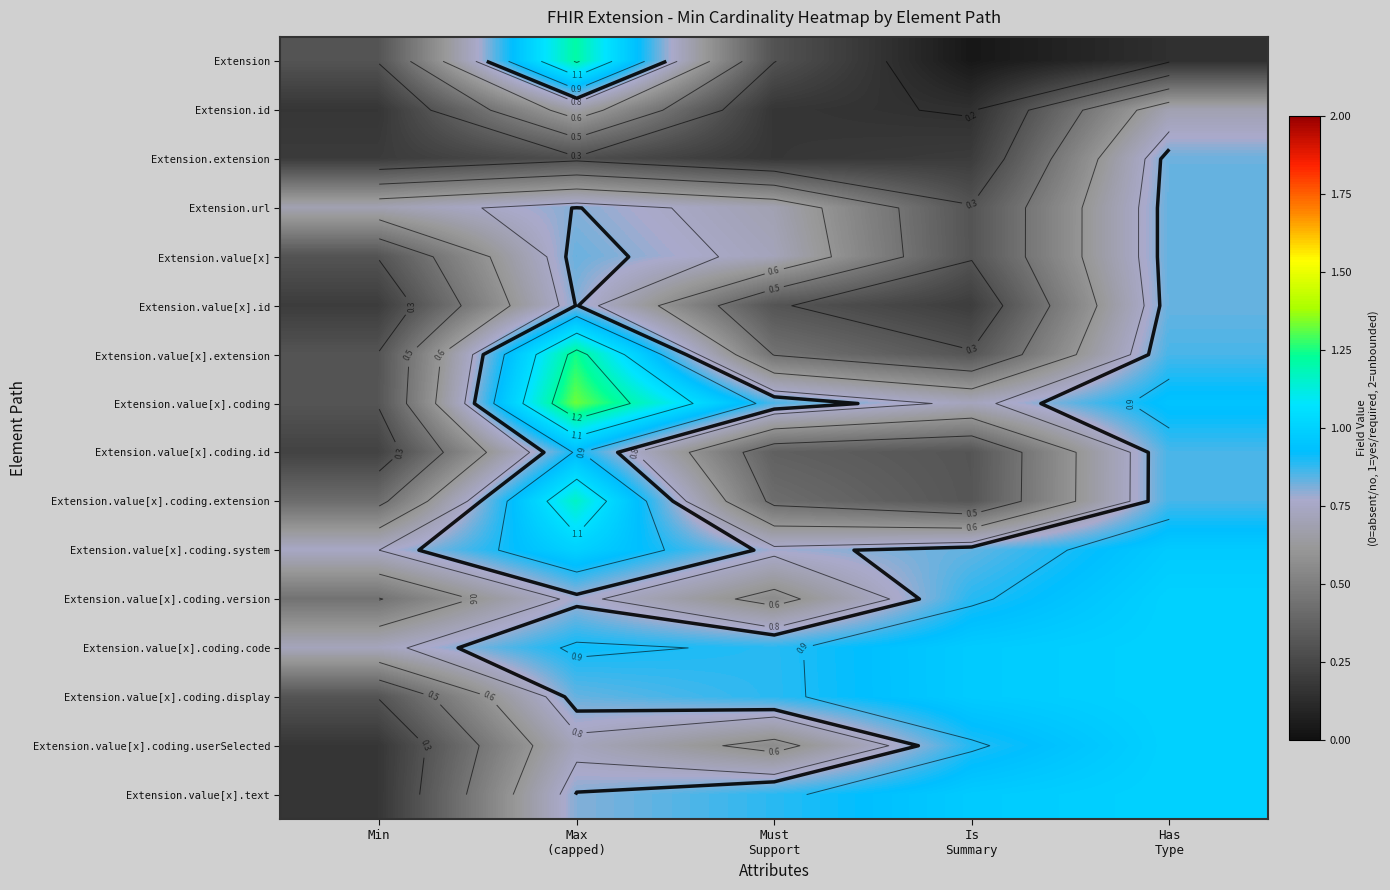

What is the total value across all series at Min?

5.7